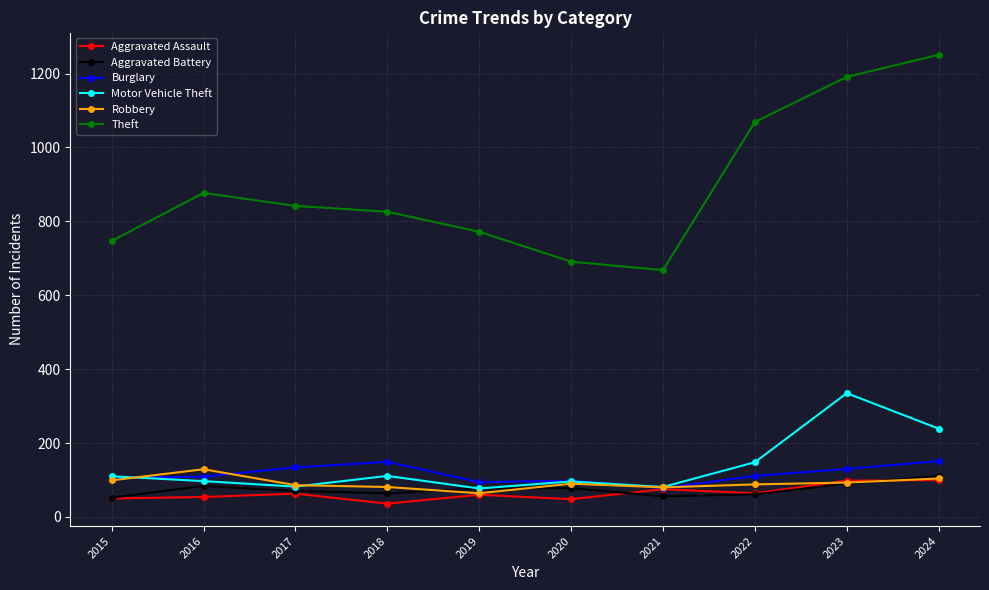

At how many categories does at least one series exceed 644?

10